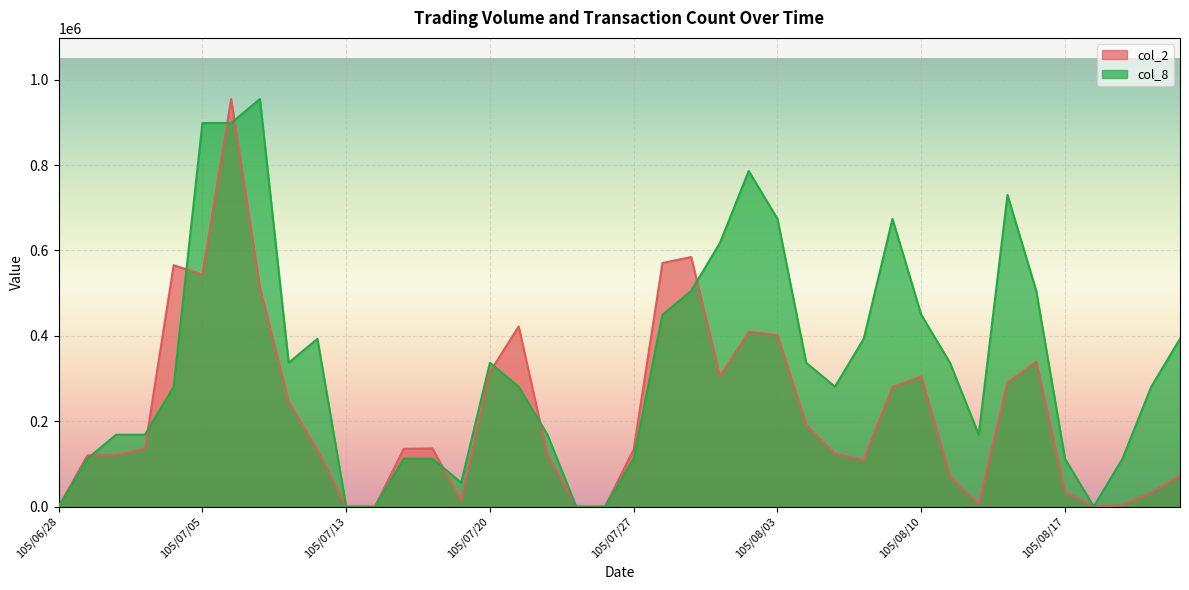

What is the label of the 31st point from the right?

105/07/12